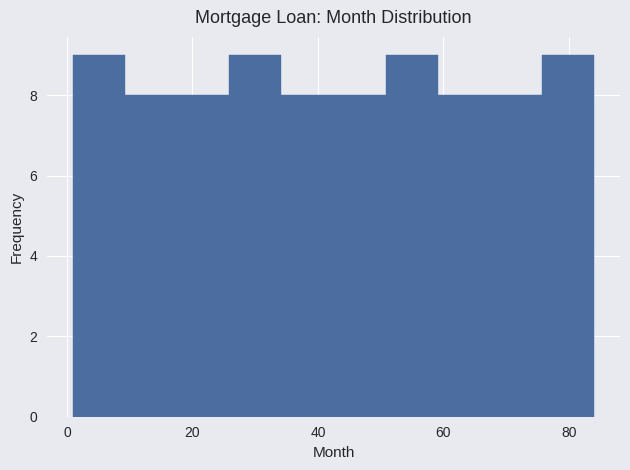

Reading left to right, list every bar in this chart as the range it spans on the x-axis followed by its height. Neither the bar edges nor the heights are printed on the chart, so give them approximately, as read against the axes.

2 to 10: 9
10 to 18: 8
18 to 26: 8
26 to 34: 9
34 to 42: 8
42 to 50: 8
50 to 60: 9
60 to 68: 8
68 to 76: 8
76 to 84: 9